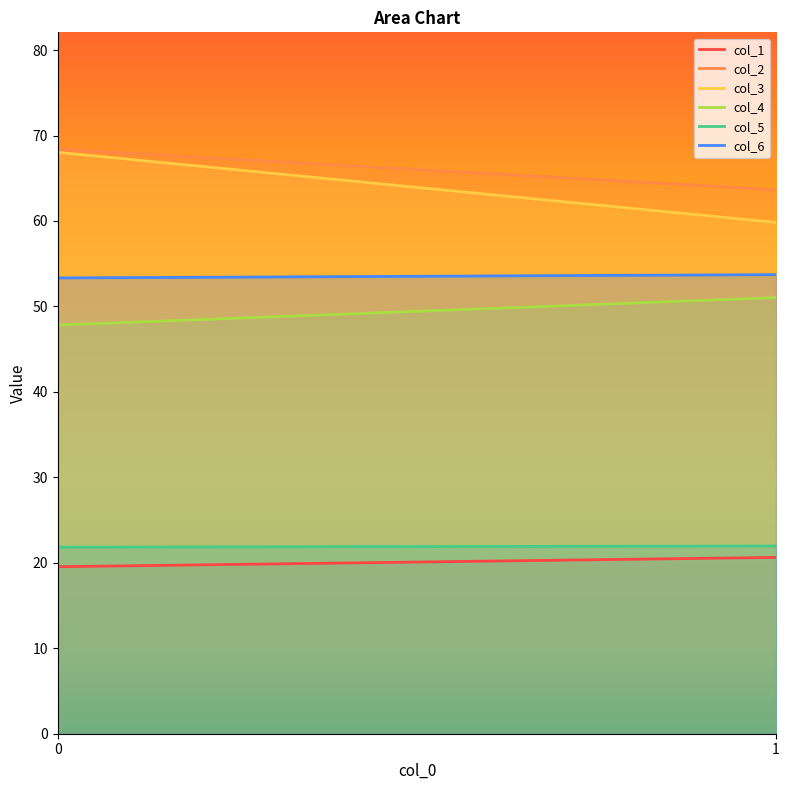

The col_2 series shows 111.5 at 0. True or false?

False